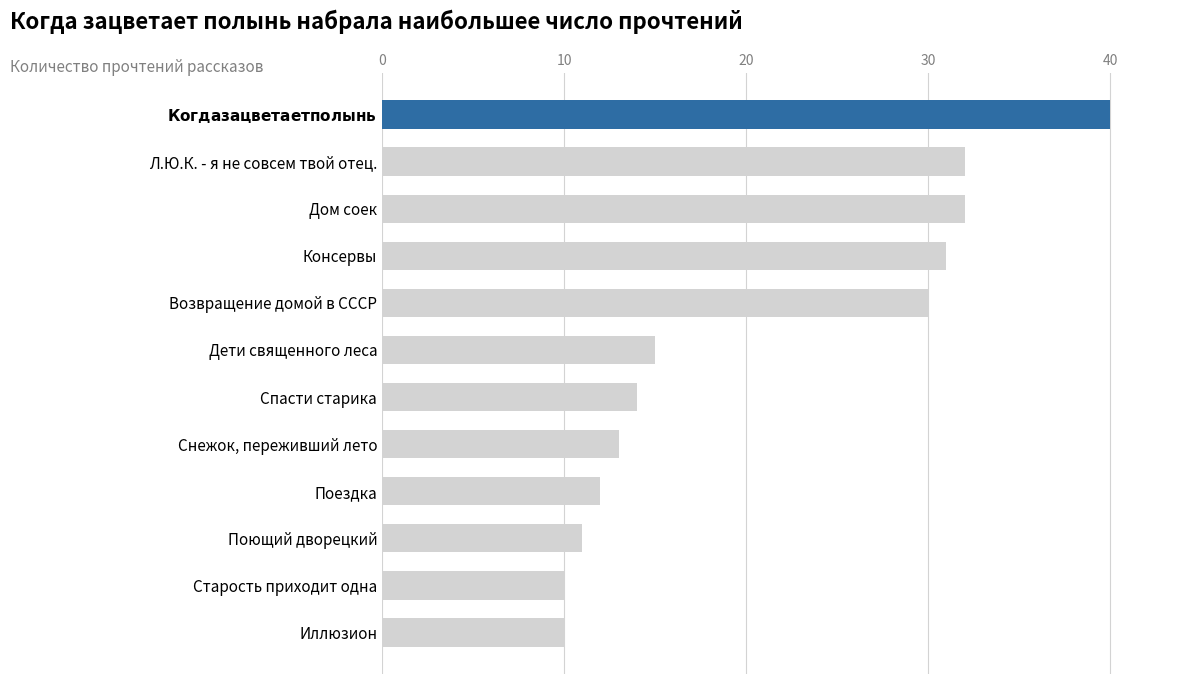

What is the sum of the values at Возвращение домой в СССР and Старость приходит одна?

40